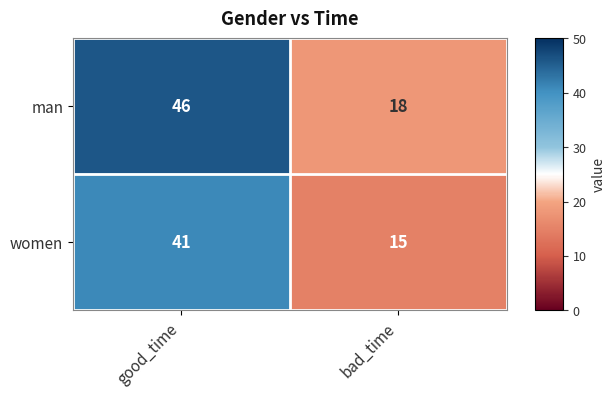

What is the minimum value shown in the chart?

15